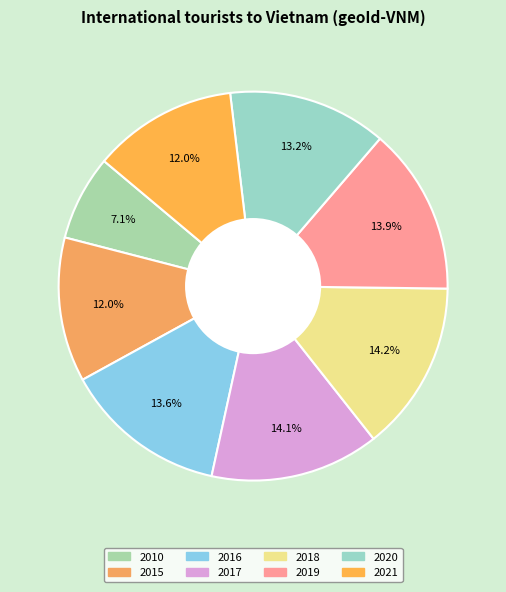

Rank the categories by value from lowest to highest.

2010, 2021, 2015, 2020, 2016, 2019, 2017, 2018